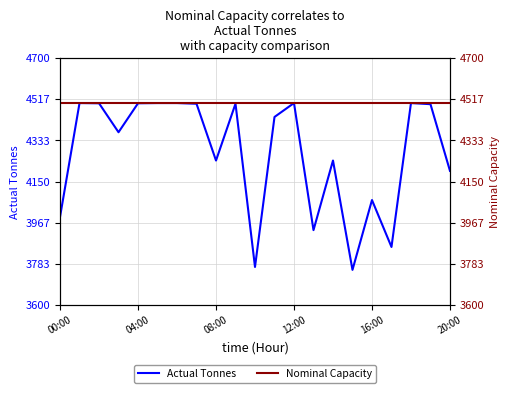

True or false: Actual Tonnes has a value of 1485 at 04:00.

False